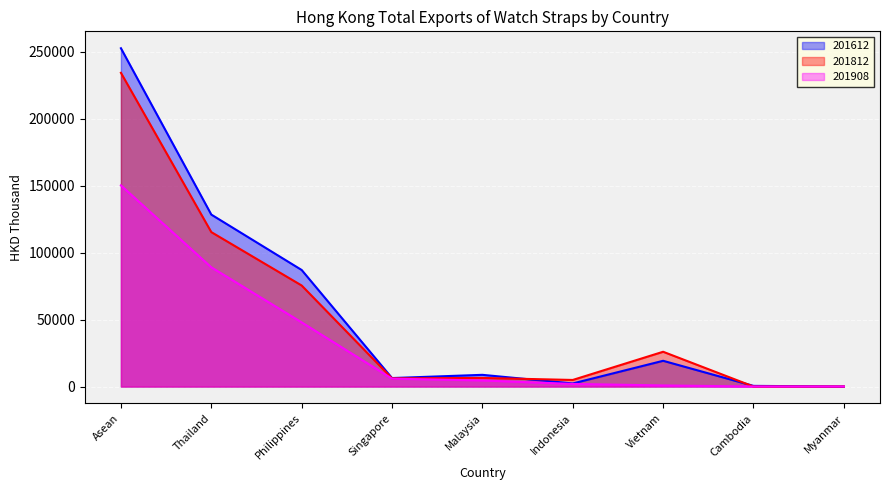

Which series has the largest total across all categories?

201612